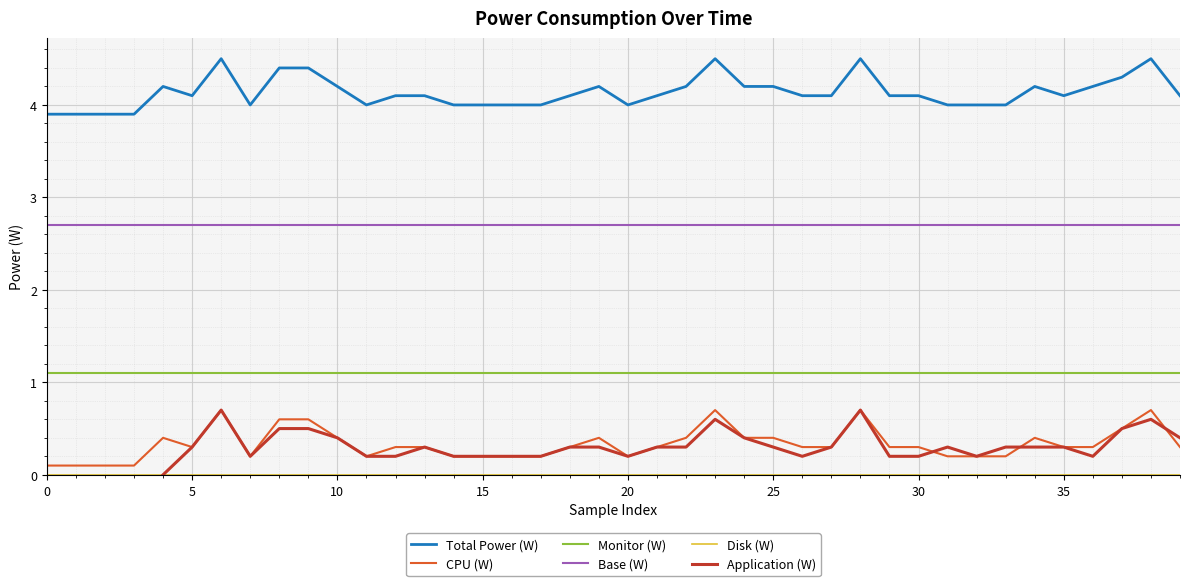

True or false: Total Power (W) and Monitor (W) intersect in this chart.

False